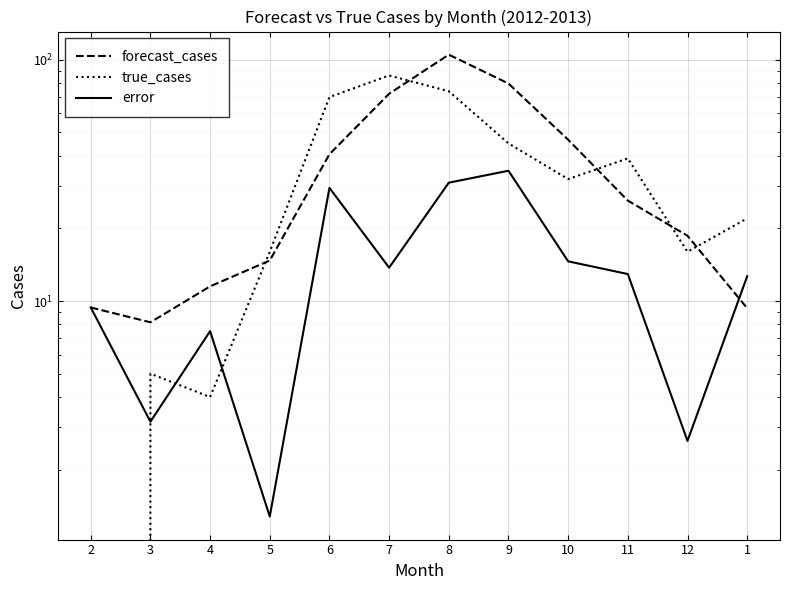

Which has a higher value, 4 or 11?

11